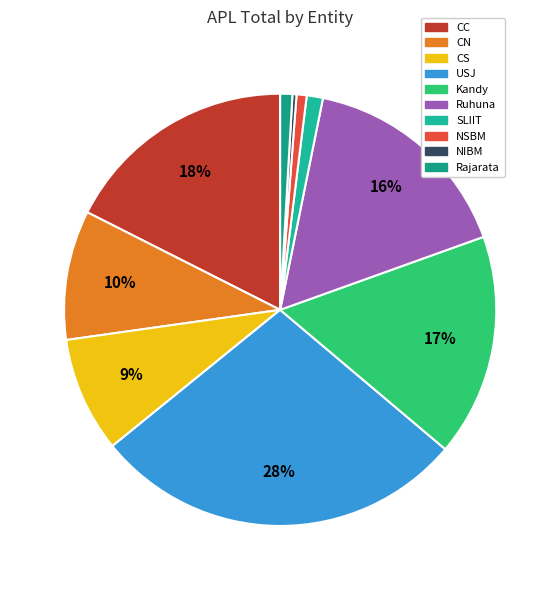

Is the sum of Kandy and USJ greater than half?

No